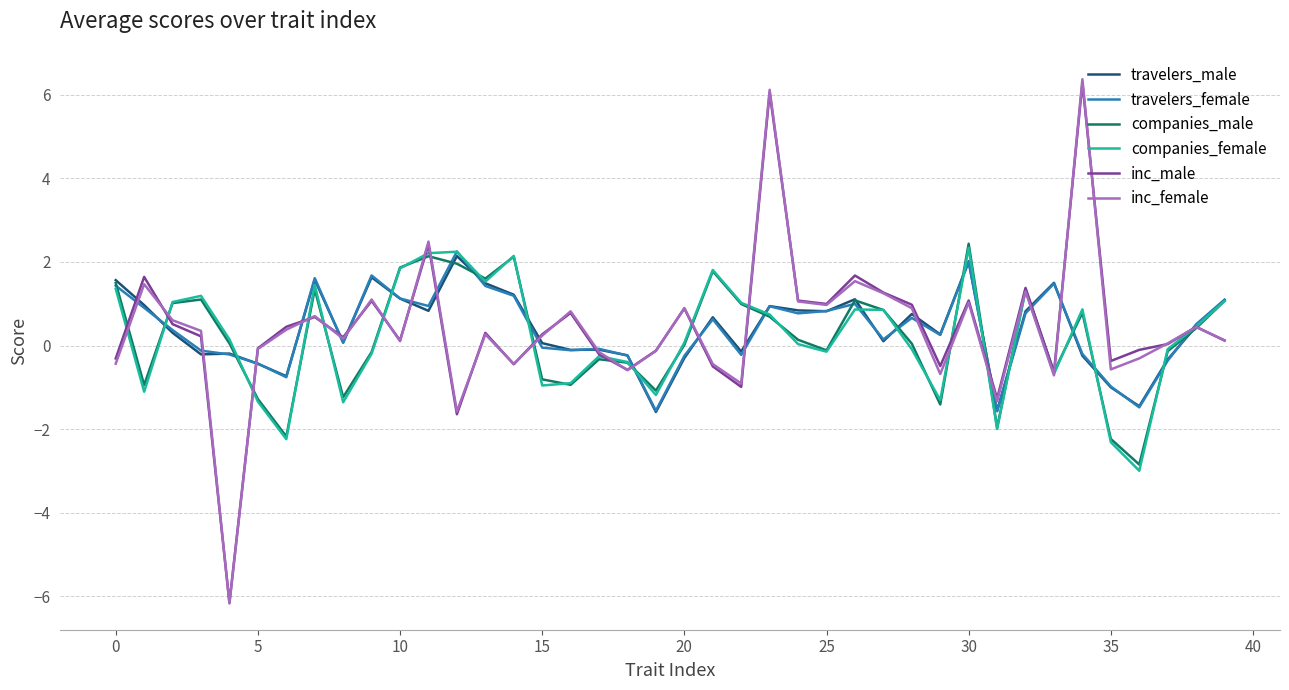

Which series has the widest spread of values?

inc_female